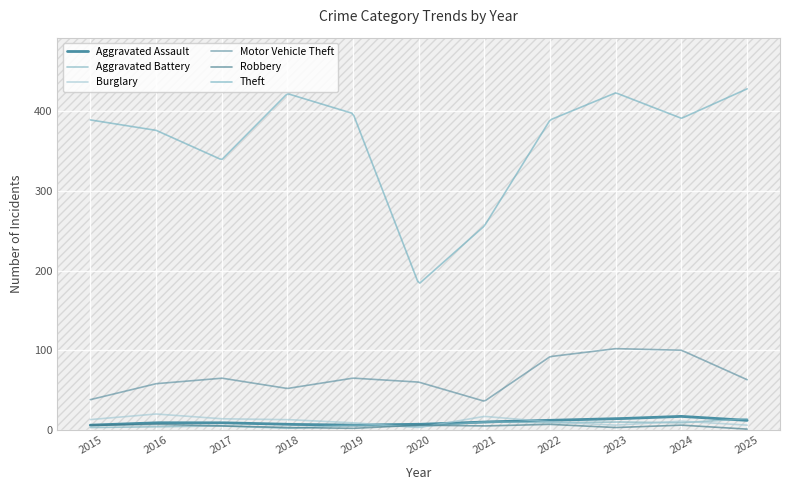

Between 2017 and 2022, which is larger?

2022